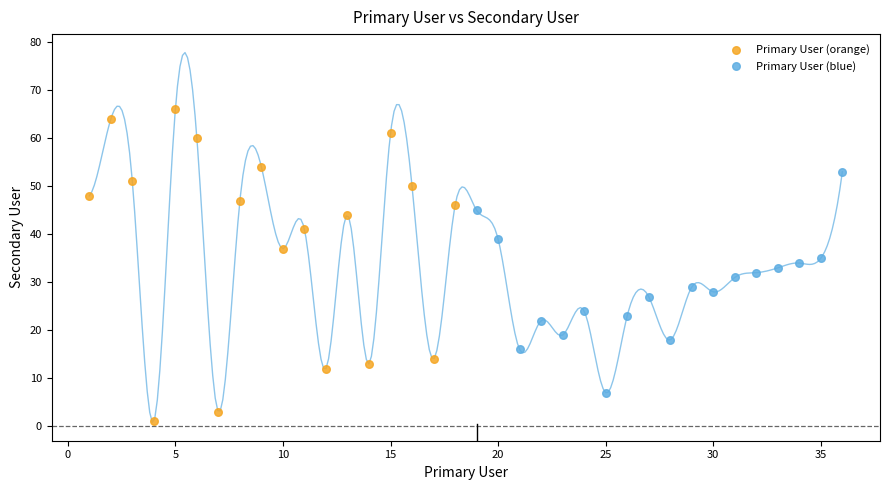

Which series has the largest Y range (max minus min)?

Primary User (orange)